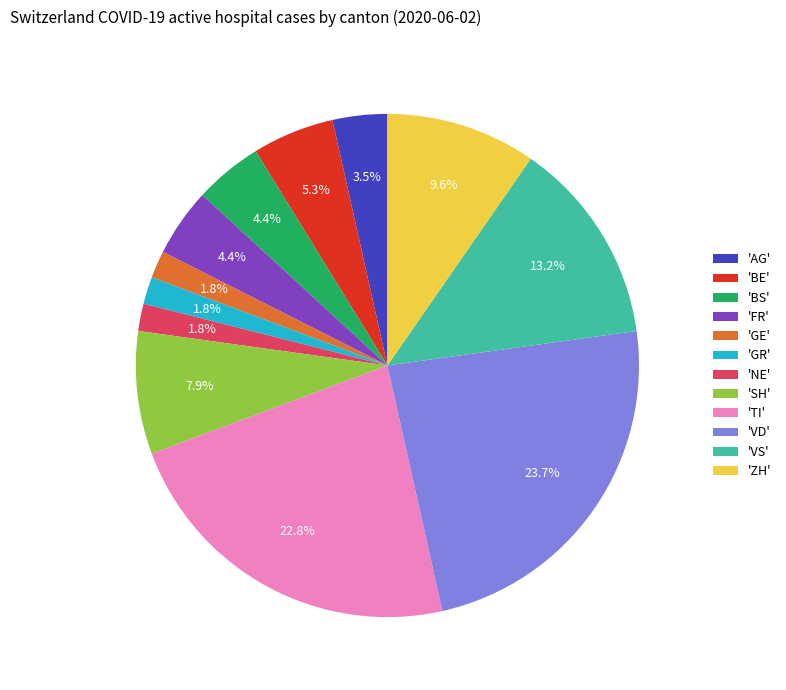

How many slices are in this pie chart?

12